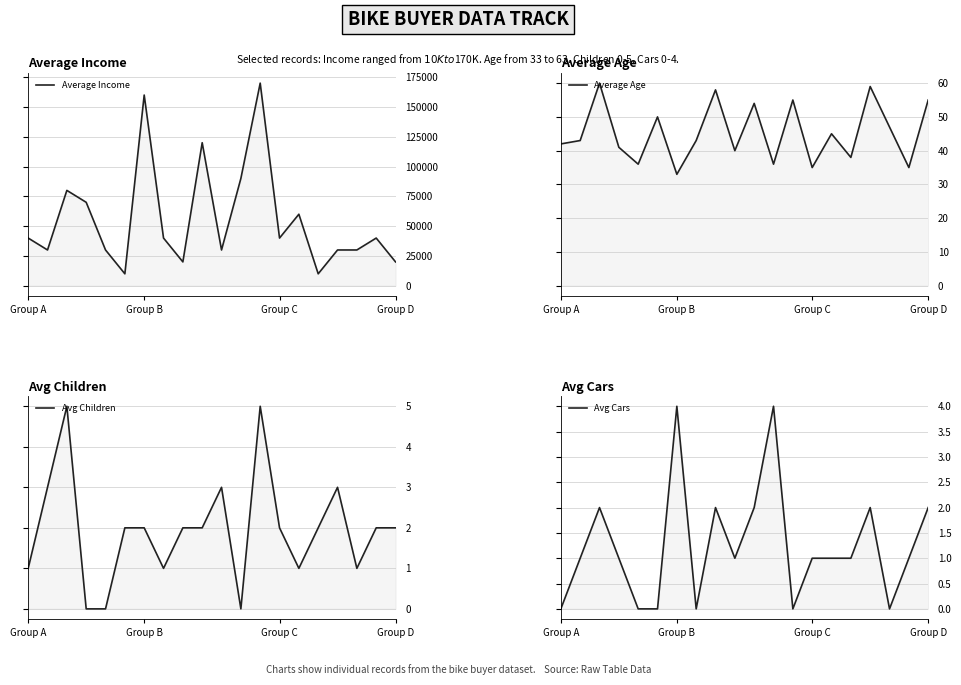

How many values in the Avg Children series exceed 2?

5